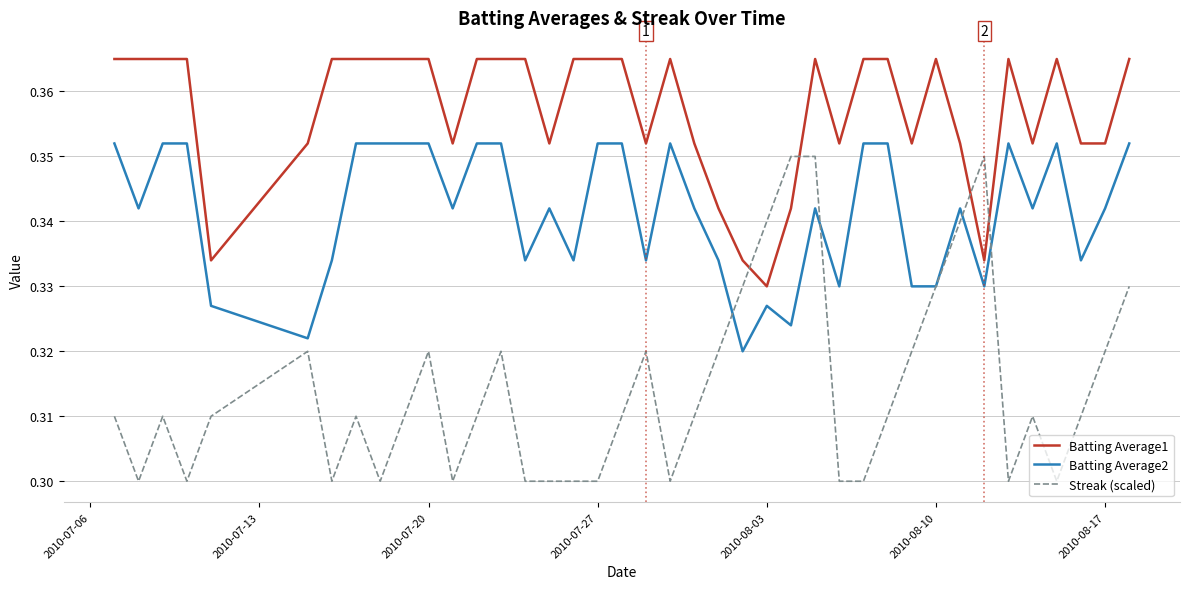

Which series has the largest total across all categories?

Batting Average1